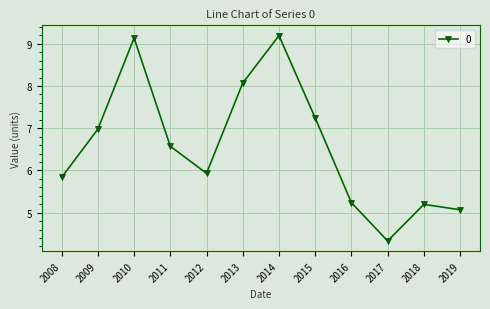

How many values exceed 6?

6